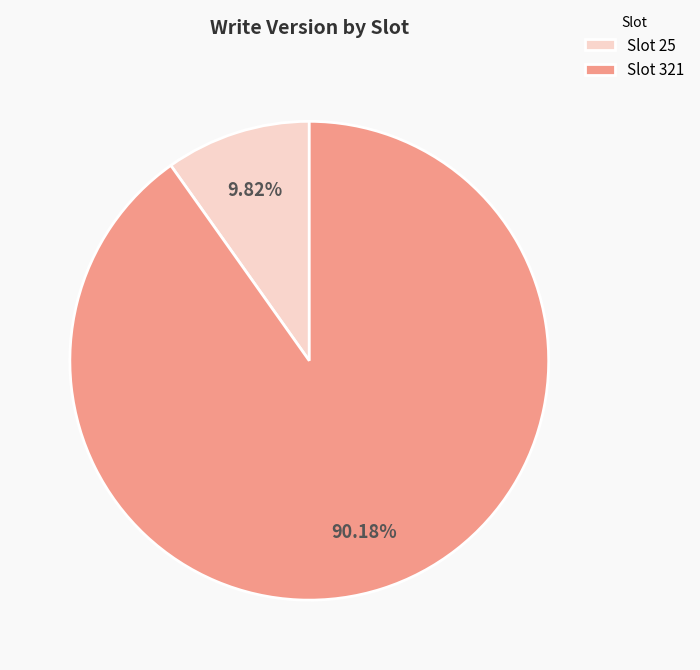

What is the smallest slice in the pie chart?

Slot 25